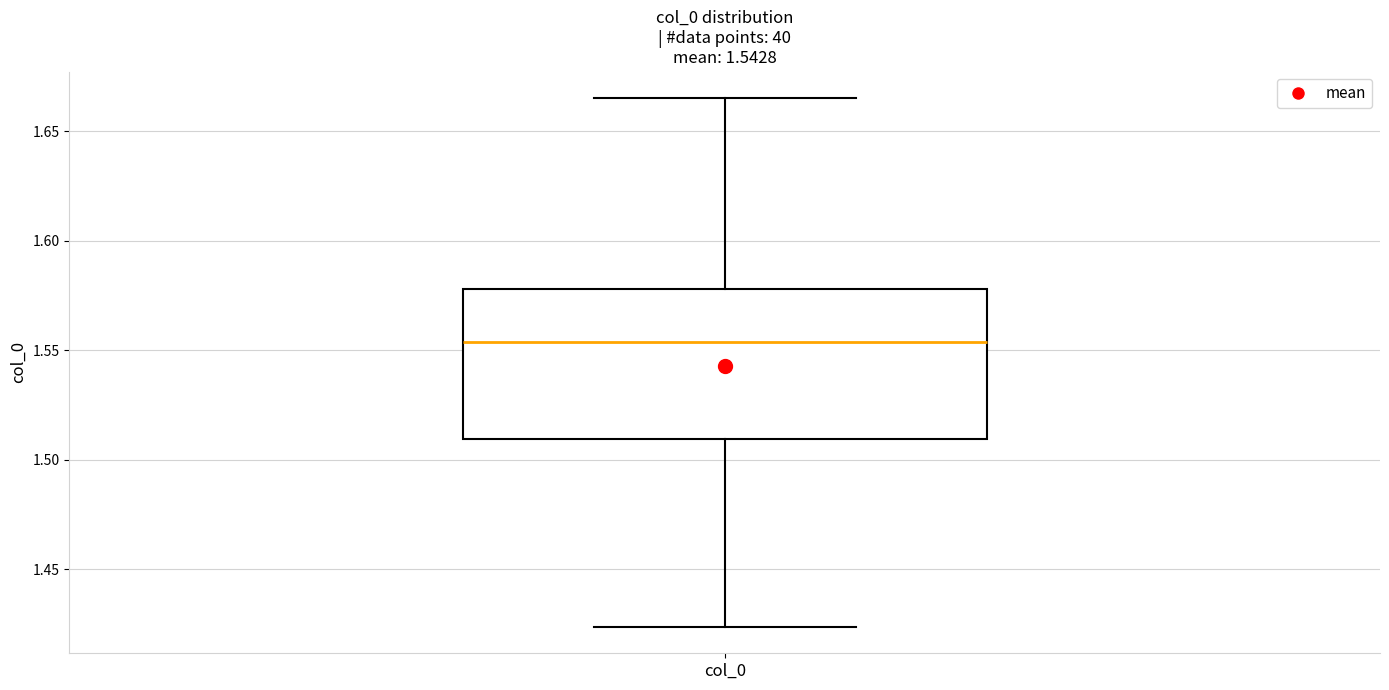

Where does the upper whisker of the box for col_0 end on the y-axis? The values are not printed on the chart, so give them approximately, as read against the axis.

1.665